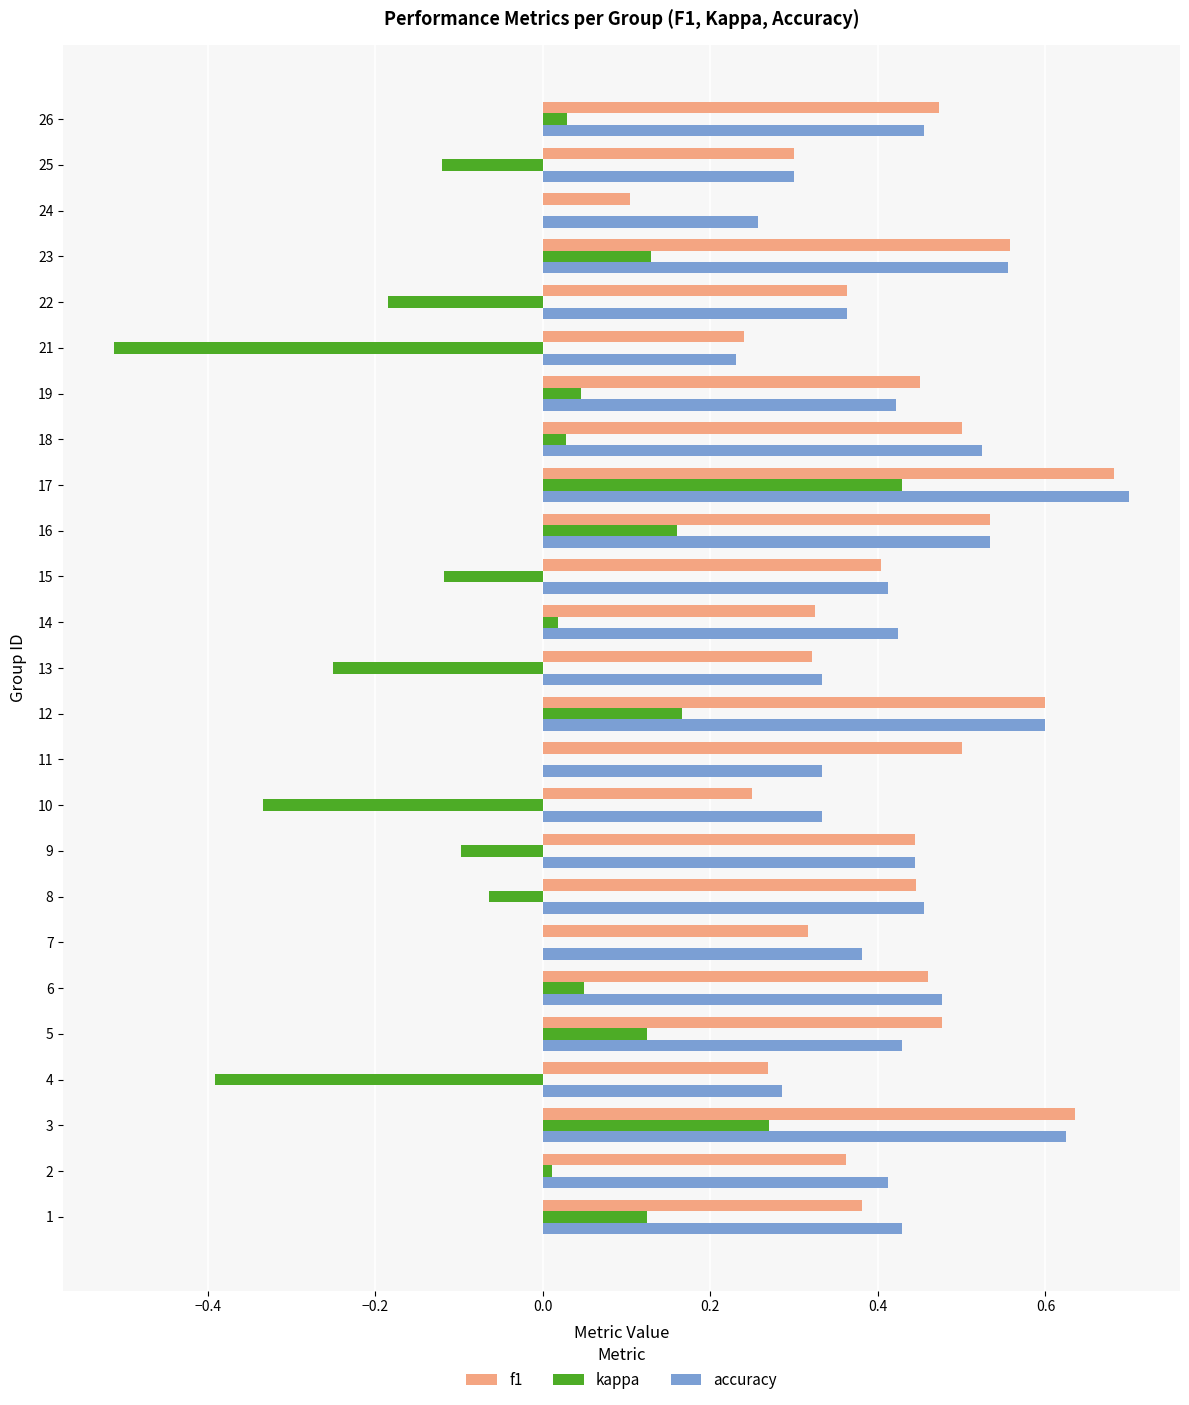

What is the sum of all accuracy values?

10.7